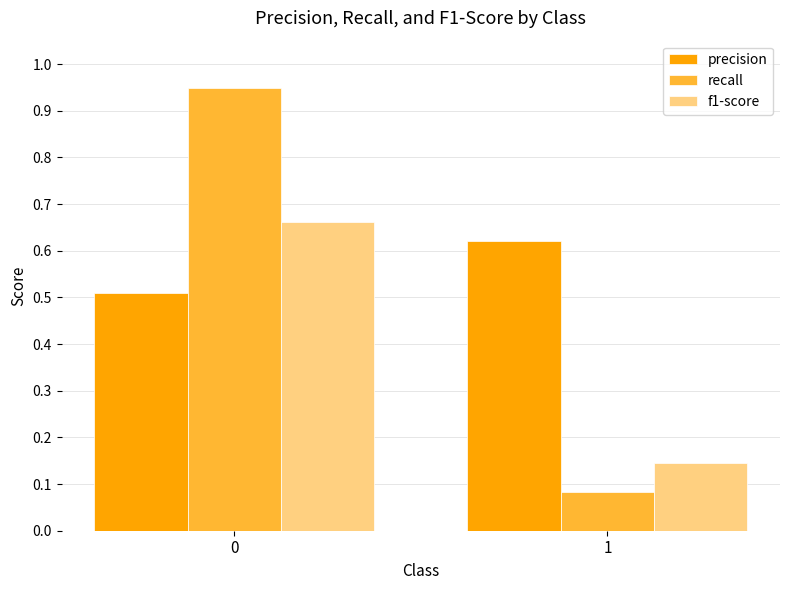

What are all the series names shown in the legend?

precision, recall, f1-score